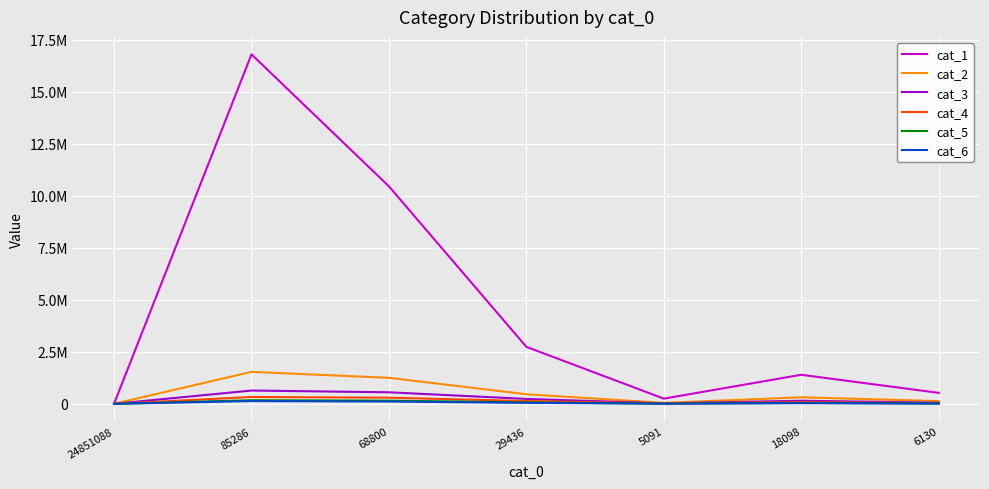

Where is cat_5 nearest to the value 86032?

29436